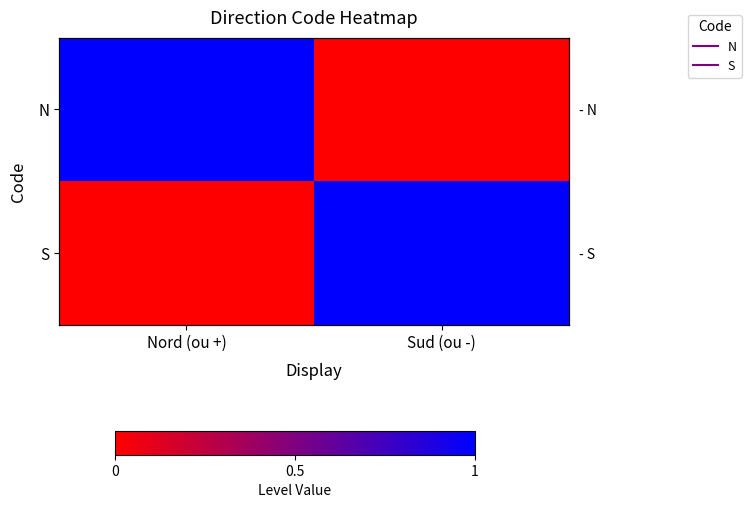

What is the difference between the N values at Nord (ou +) and Sud (ou -)?

1